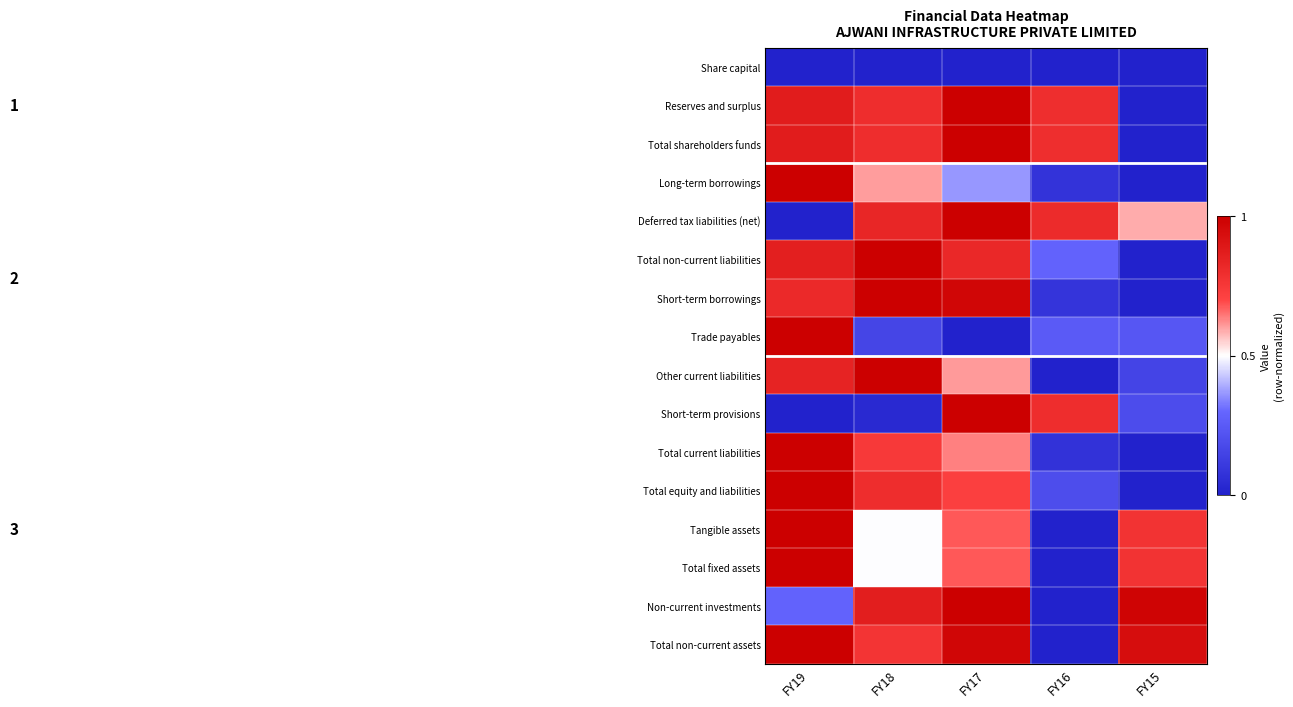

Reading left to right, what are all the values shown in this chart?

Share capital: FY19=0.0	FY18=0.0	FY17=0.0	FY16=0.0	FY15=0.0
Reserves and surplus: FY19=0.9	FY18=0.8	FY17=1.0	FY16=0.8	FY15=0.0
Total shareholders funds: FY19=0.9	FY18=0.8	FY17=1.0	FY16=0.8	FY15=0.0
Long-term borrowings: FY19=1.0	FY18=0.6	FY17=0.4	FY16=0.1	FY15=0.0
Deferred tax liabilities (net): FY19=0.0	FY18=0.8	FY17=1.0	FY16=0.8	FY15=0.6
Total non-current liabilities: FY19=0.9	FY18=1.0	FY17=0.8	FY16=0.3	FY15=0.0
Short-term borrowings: FY19=0.8	FY18=1.0	FY17=1.0	FY16=0.1	FY15=0.0
Trade payables: FY19=1.0	FY18=0.2	FY17=0.0	FY16=0.3	FY15=0.2
Other current liabilities: FY19=0.8	FY18=1.0	FY17=0.6	FY16=0.0	FY15=0.2
Short-term provisions: FY19=0.0	FY18=0.0	FY17=1.0	FY16=0.8	FY15=0.2
Total current liabilities: FY19=1.0	FY18=0.7	FY17=0.6	FY16=0.1	FY15=0.0
Total equity and liabilities: FY19=1.0	FY18=0.8	FY17=0.7	FY16=0.2	FY15=0.0
Tangible assets: FY19=1.0	FY18=0.5	FY17=0.7	FY16=0.0	FY15=0.8
Total fixed assets: FY19=1.0	FY18=0.5	FY17=0.7	FY16=0.0	FY15=0.8
Non-current investments: FY19=0.3	FY18=0.9	FY17=1.0	FY16=0.0	FY15=1.0
Total non-current assets: FY19=1.0	FY18=0.8	FY17=1.0	FY16=0.0	FY15=0.9